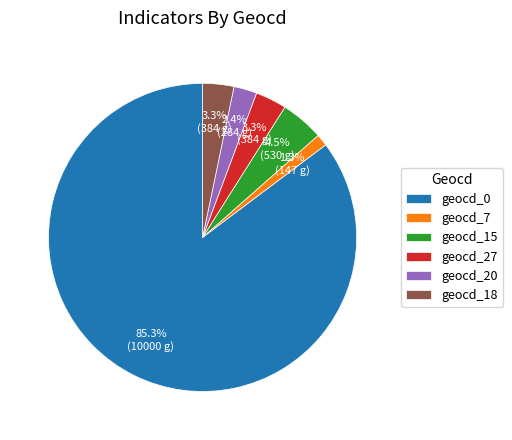

Between geocd_15 and geocd_18, which is larger?

geocd_15